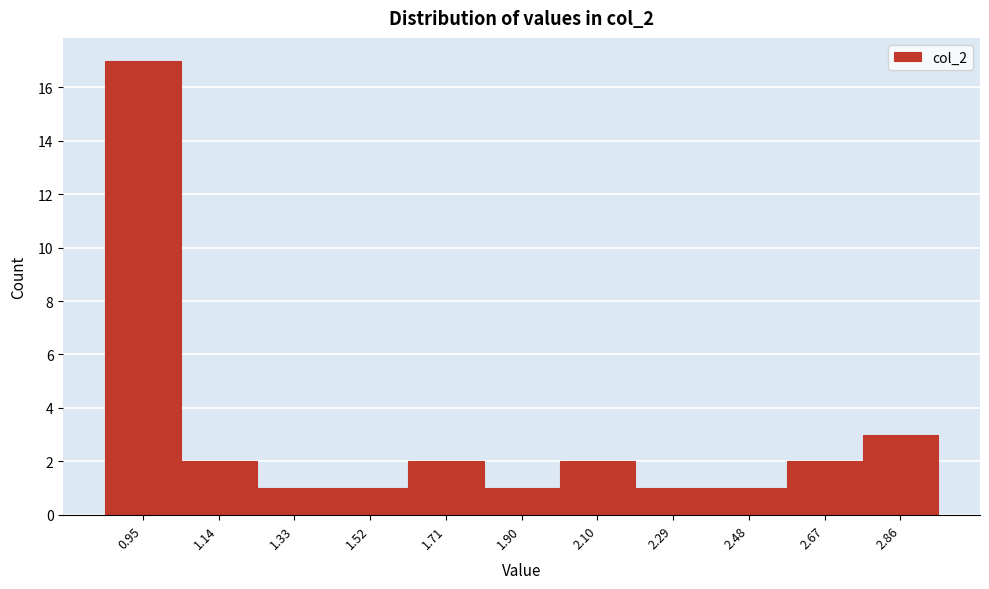

Reading left to right, what are all the values shown in this chart?

17	2	1	1	2	1	2	1	1	2	3